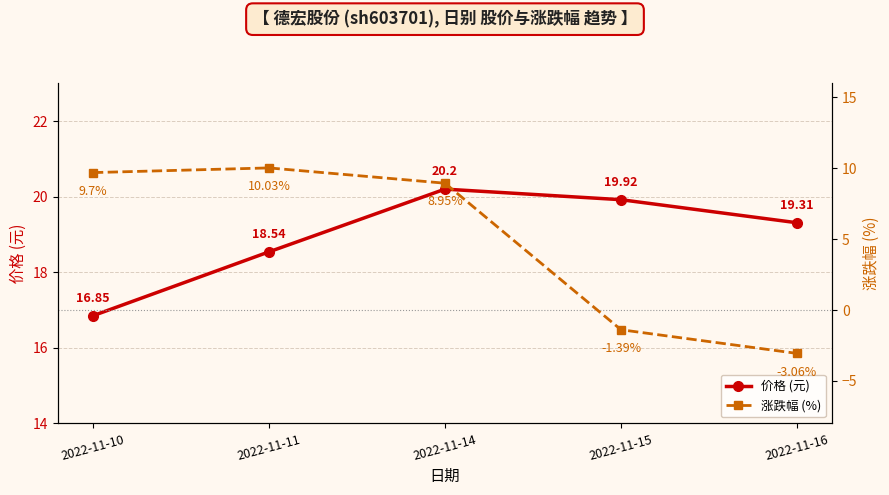

True or false: 价格 (元) has more than 1 interior local peaks.

False